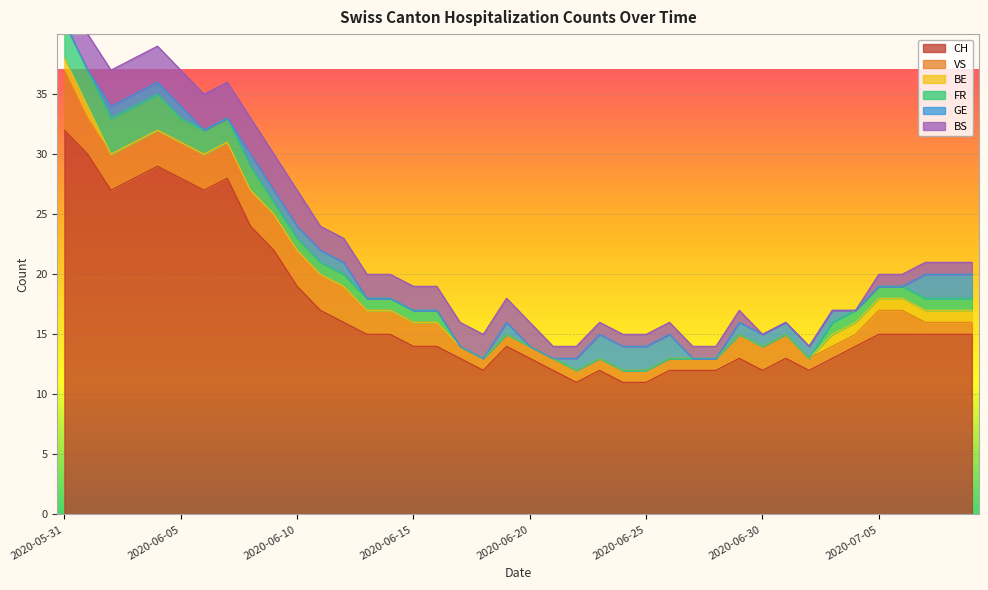

True or false: GE and VS cross at least once.

True